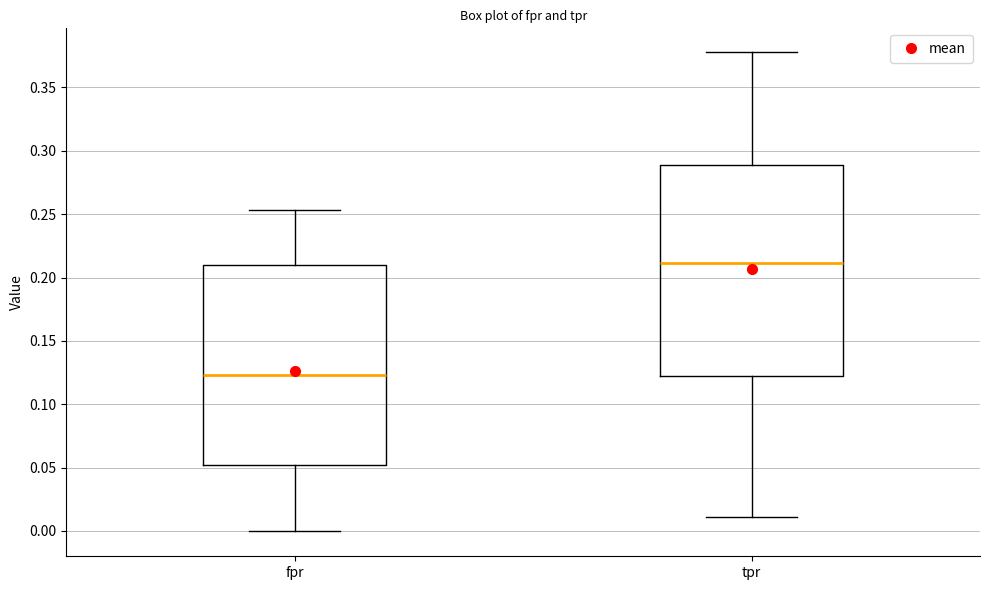

Where is the upper edge of the box for fpr on the y-axis? The values are not printed on the chart, so give them approximately, as read against the axis.

0.210